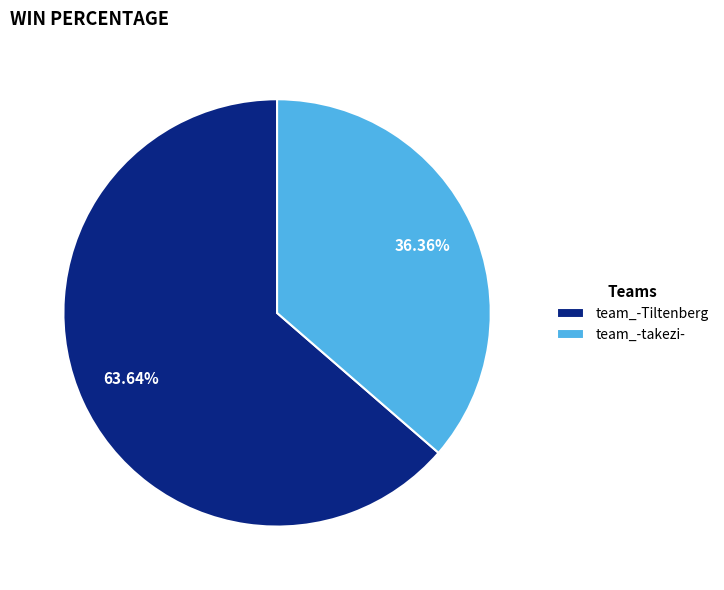

Combined, what portion of the pie is team_-Tiltenberg and team_-takezi-?

100.0%